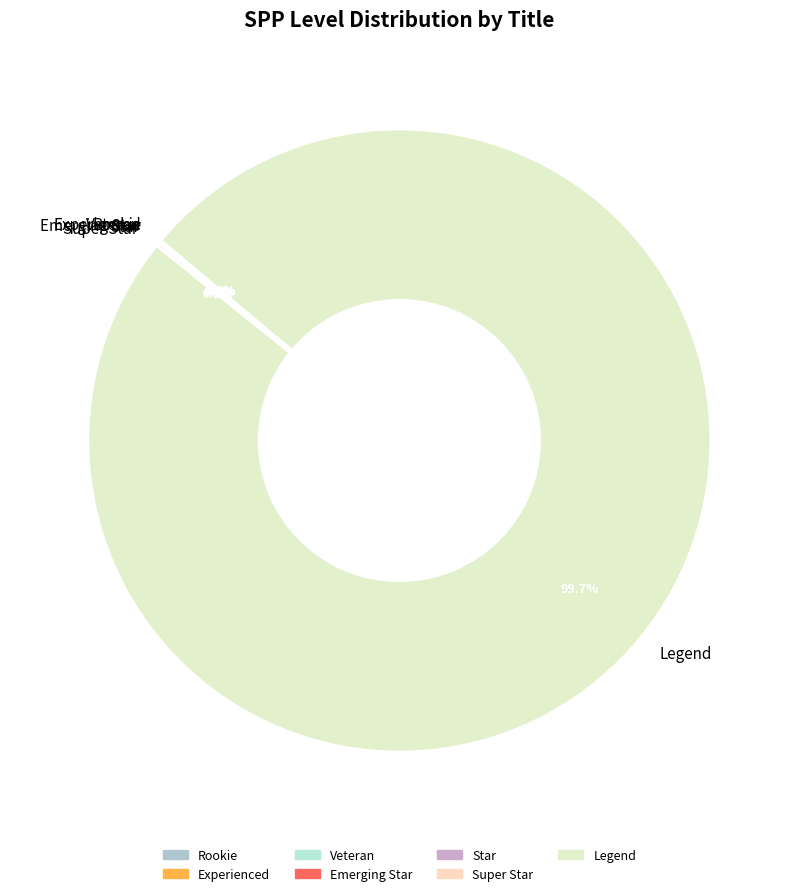

Which category accounts for the majority?

Legend